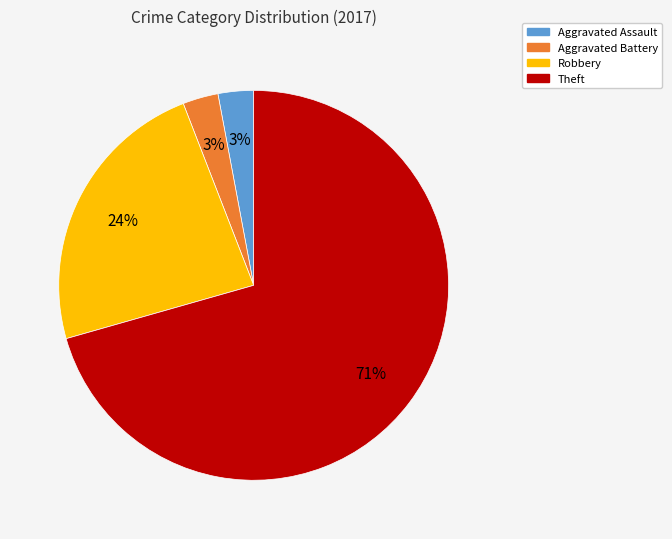

Which has a higher value, Robbery or Aggravated Assault?

Robbery